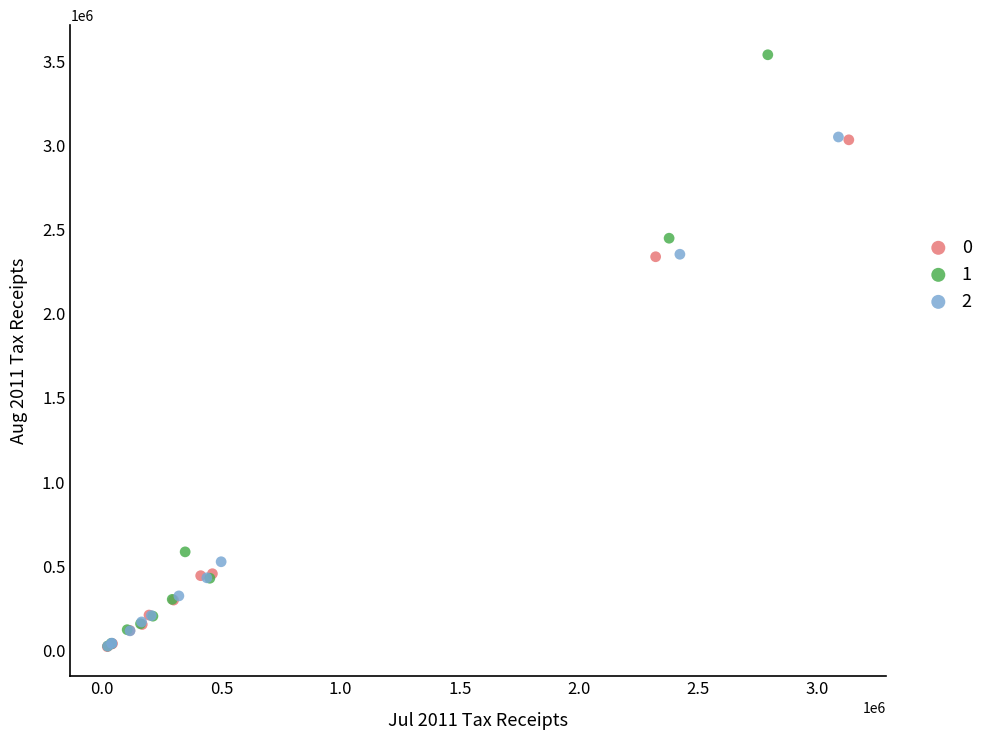

Which series contains the highest Y value?

1